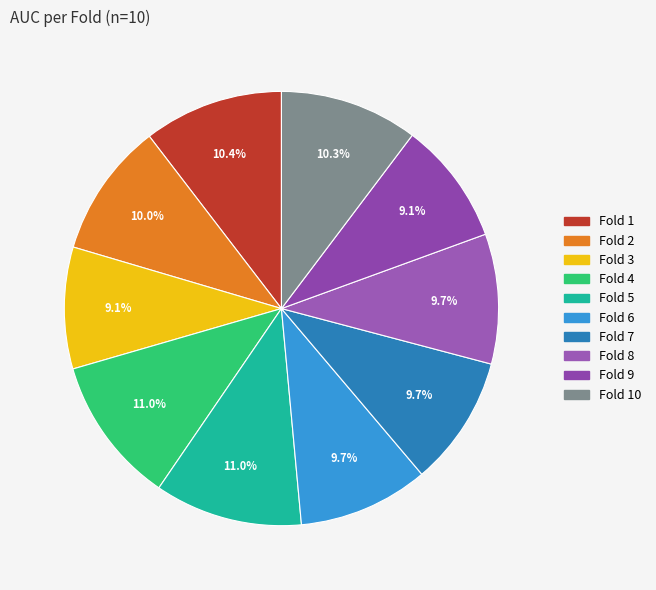

What is the smallest slice in the pie chart?

Fold 3